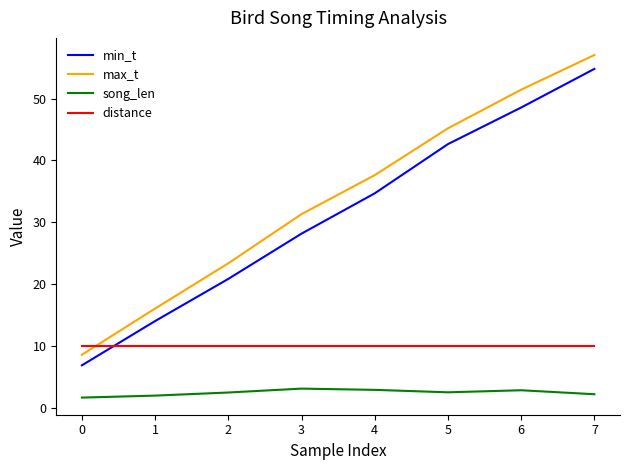

What are all the series names shown in the legend?

min_t, max_t, song_len, distance